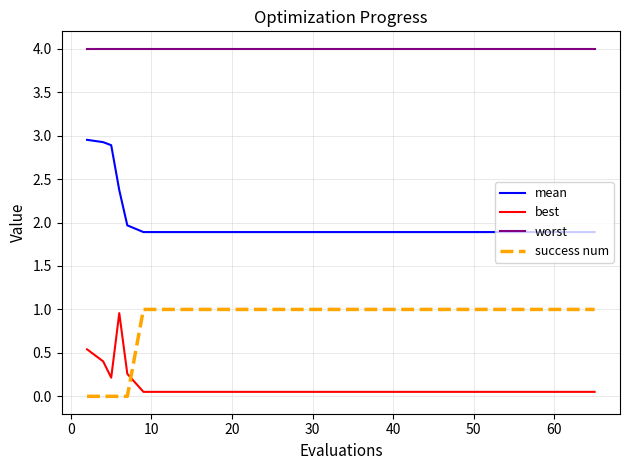

True or false: mean and best intersect in this chart.

False